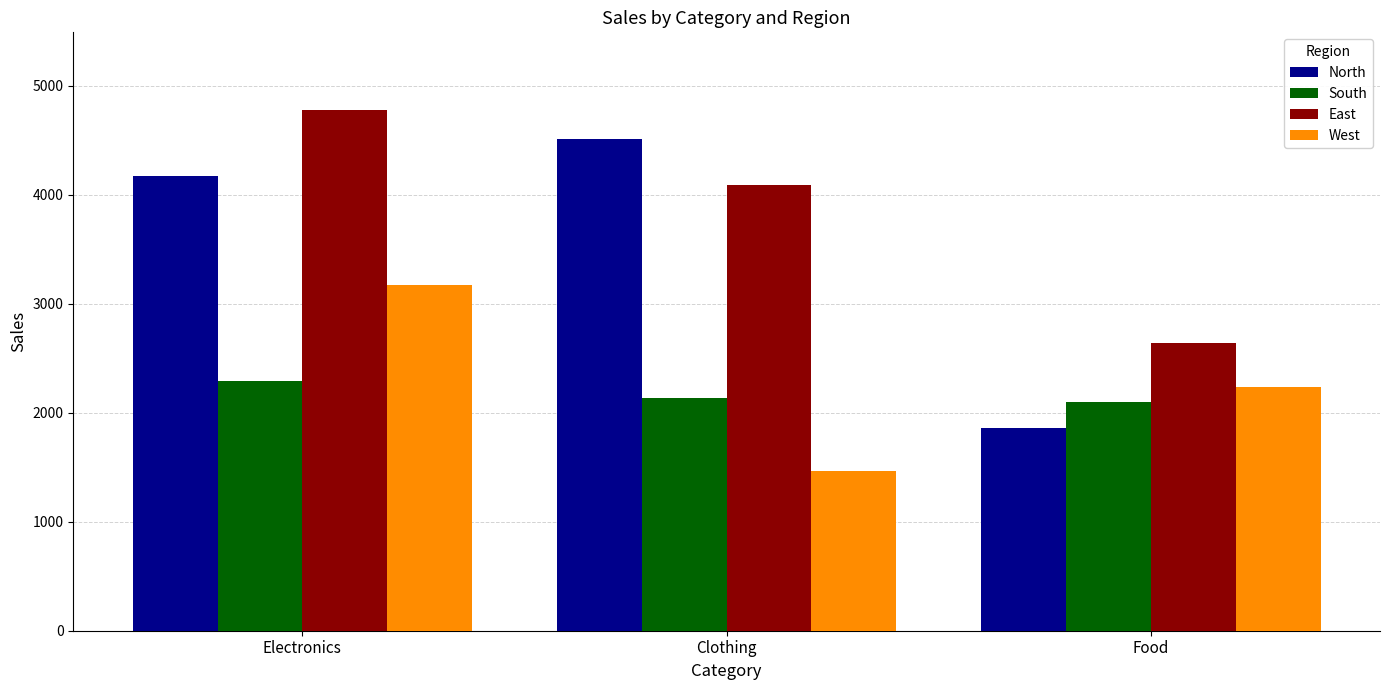

What position from the right is Clothing?

2